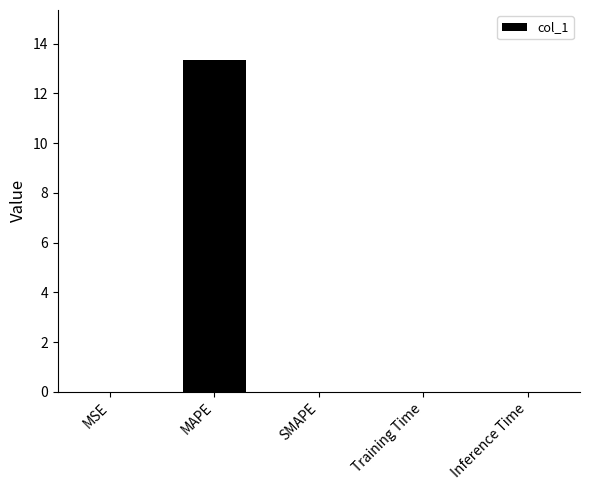

Are the bars horizontal?

No